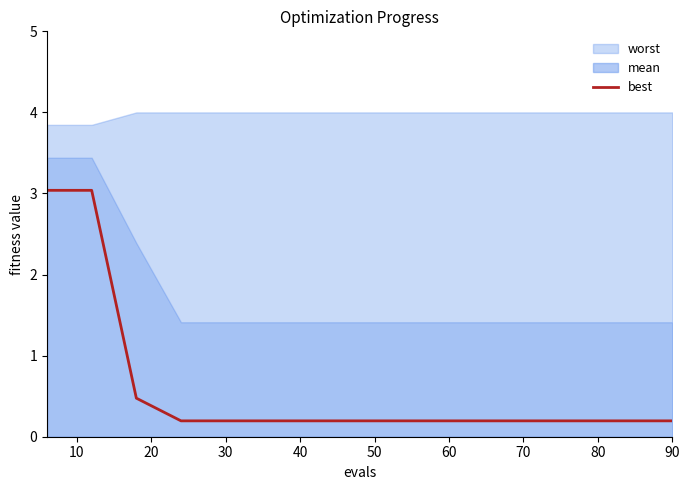

True or false: there are more than 2 points higher than both neighbors.

False